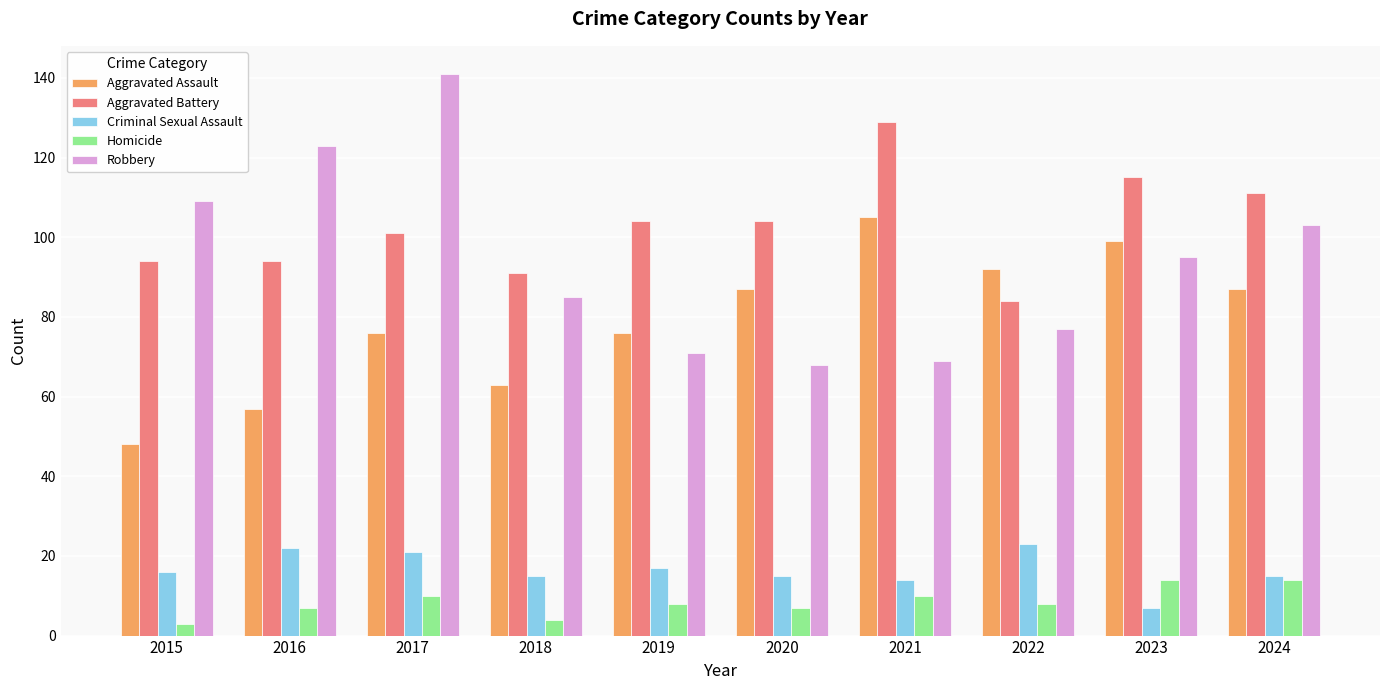

What is the difference between the highest and lowest values at 2023?

108